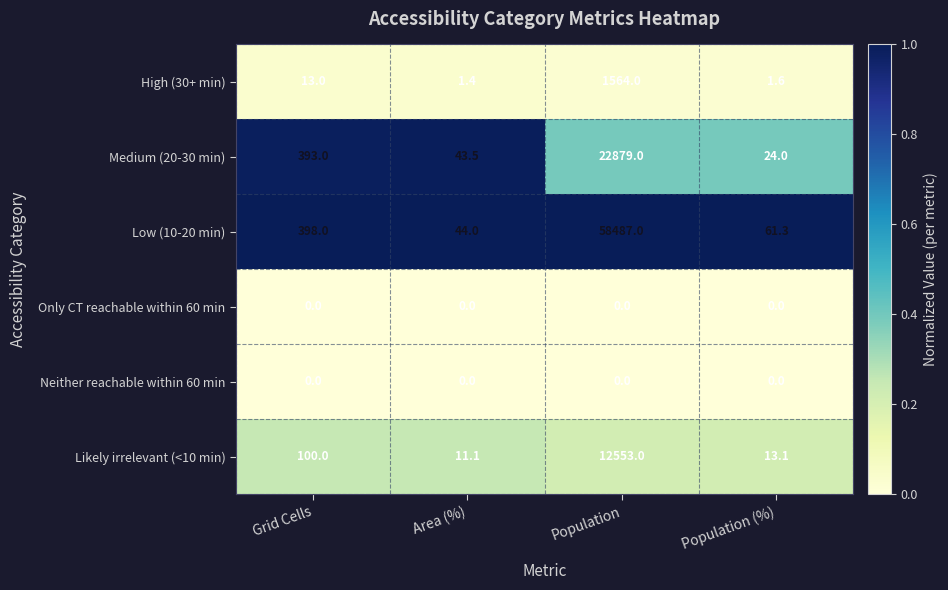

The Likely irrelevant (<10 min) series shows 4.9 at Area (%). True or false?

False